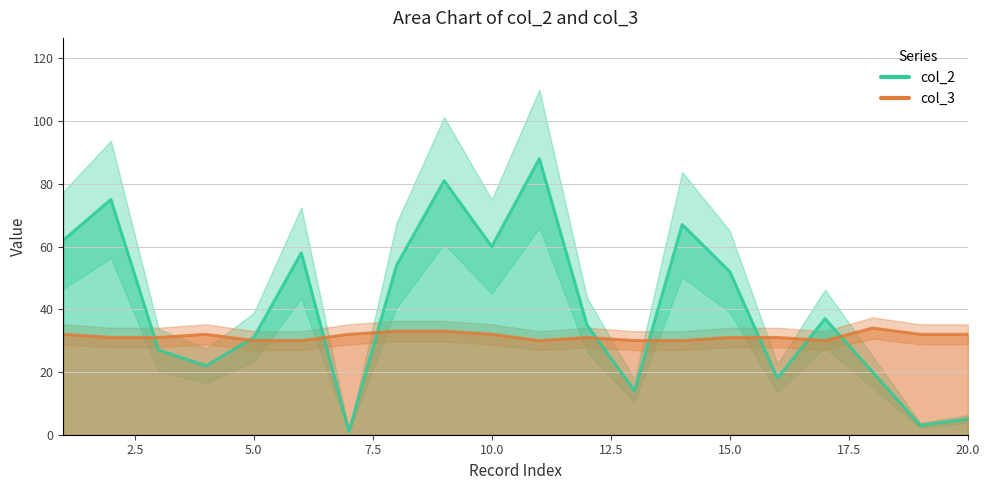

At how many categories does at least one series exceed 34?

11